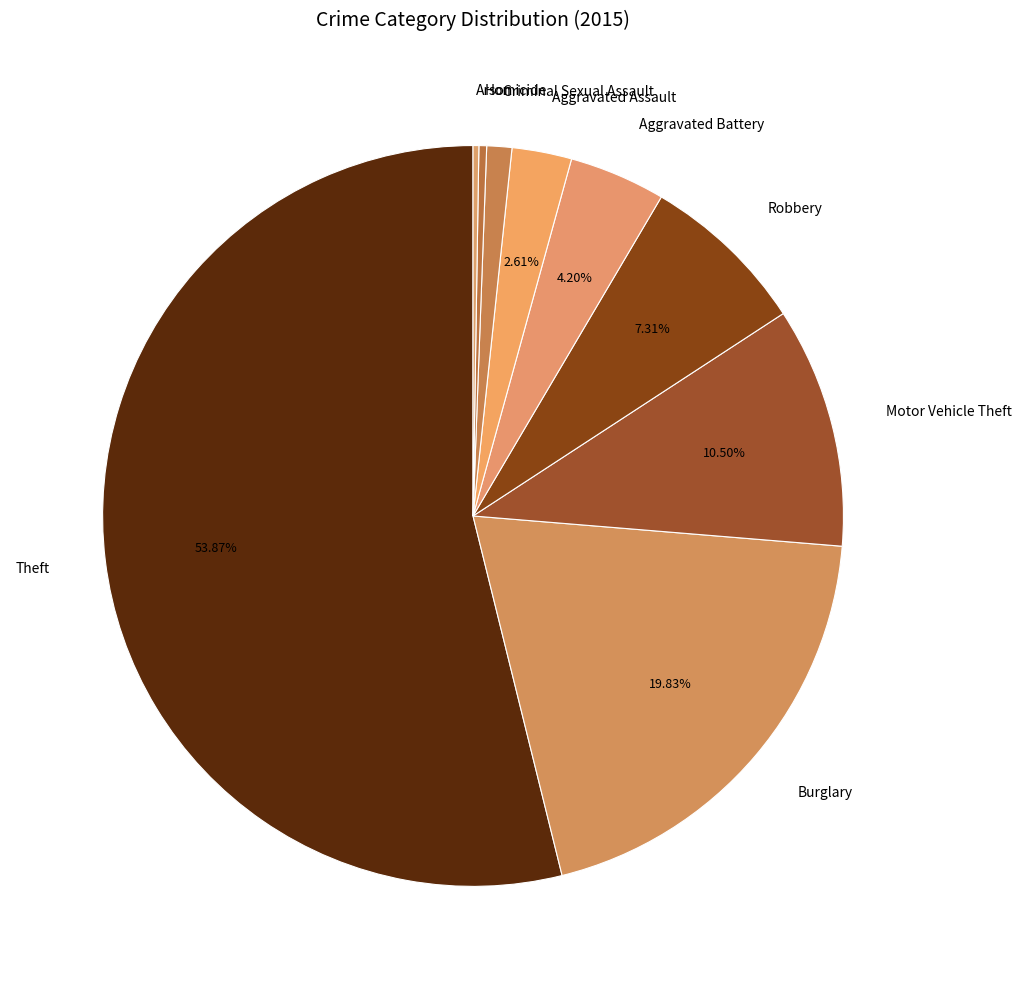

Which has a higher value, Criminal Sexual Assault or Theft?

Theft